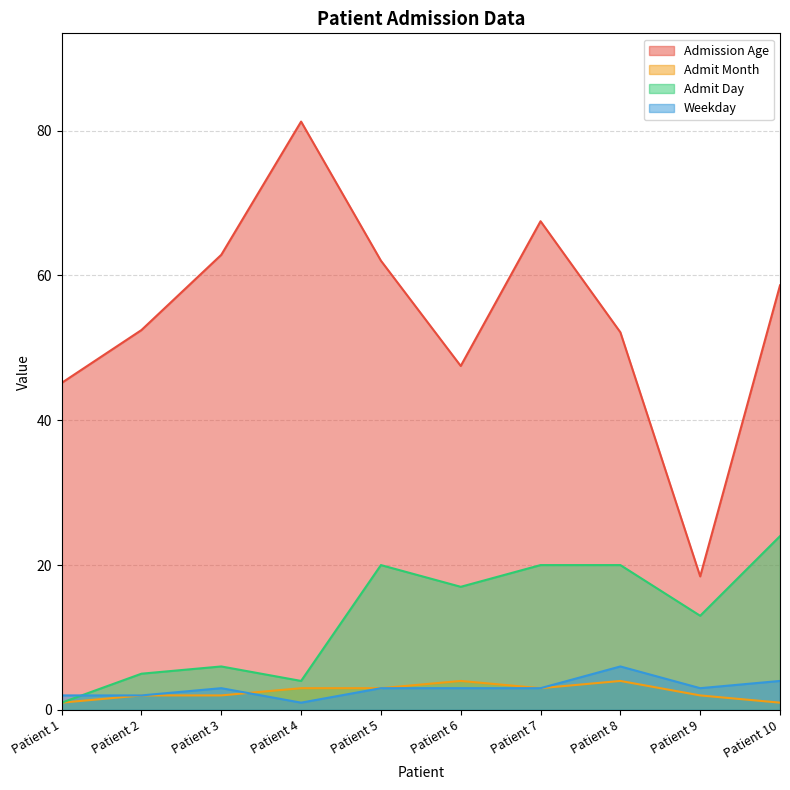

How many distinct data groups are displayed?

4